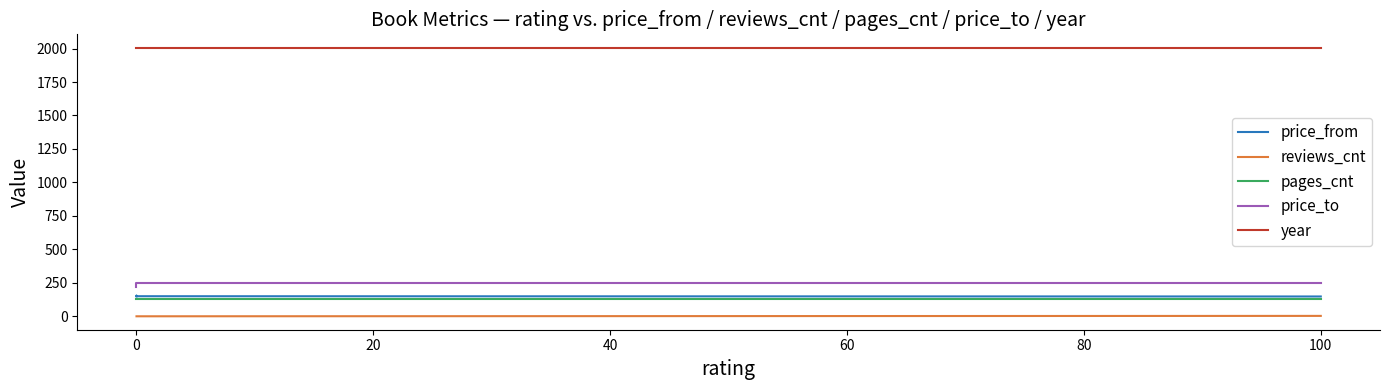

What is the label of the 3rd point from the right?

20